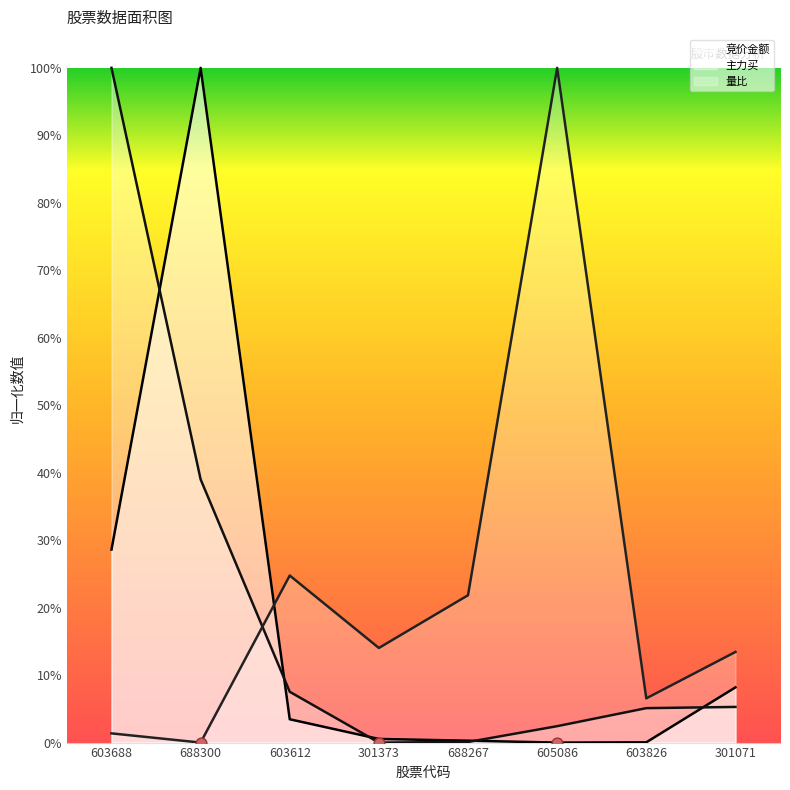

What is the total value across all series at 603612?

0.4